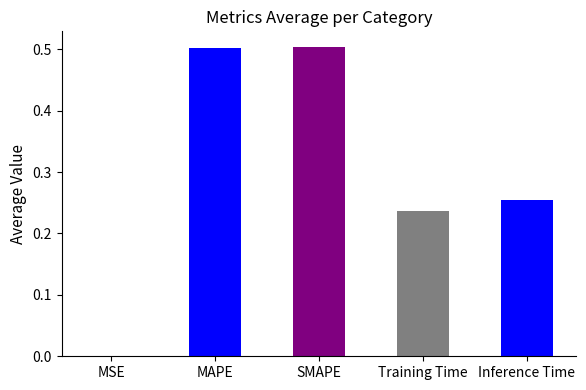

Is it true that the value at Inference Time is 0.4?

False